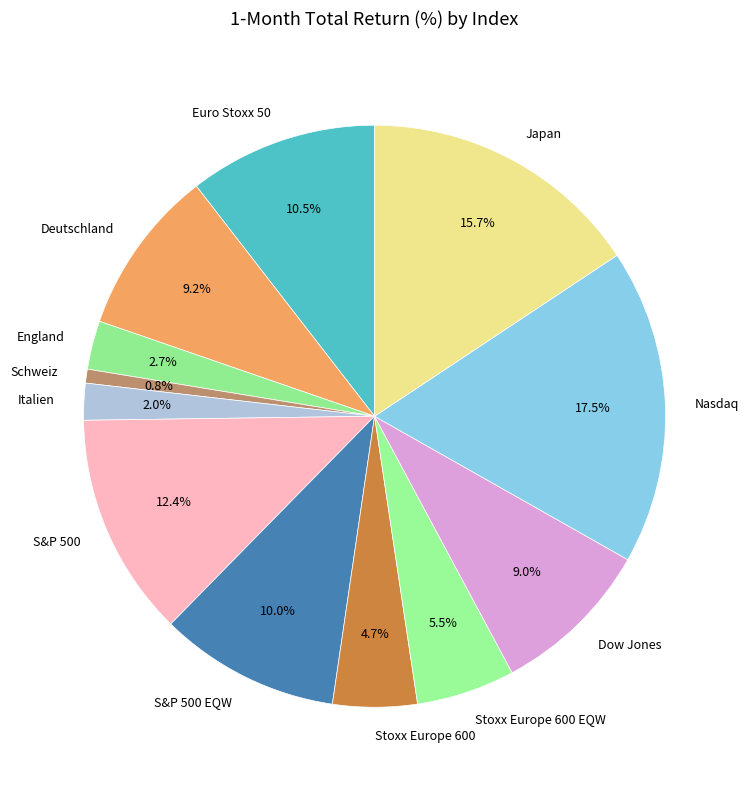

Combined, what portion of the pie is S&P 500 EQW and Japan?

25.7%